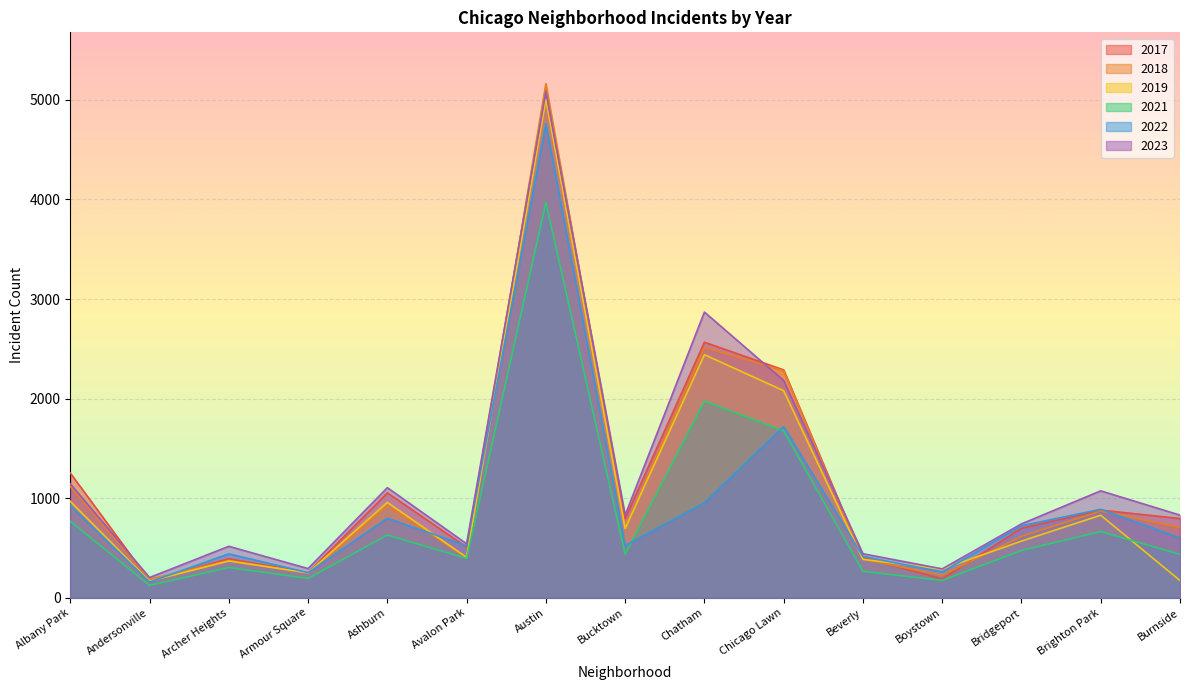

The 2019 series shows 1283 at Gage Park. True or false?

False